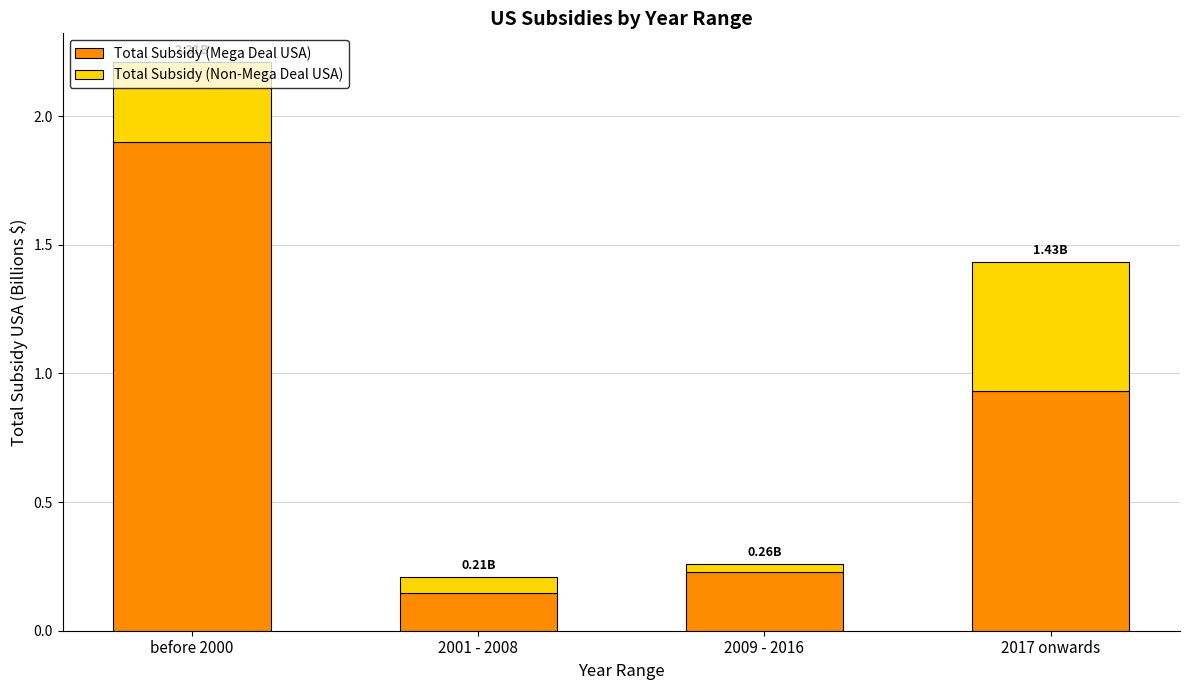

Are the bars grouped side by side (vs. stacked)?

No